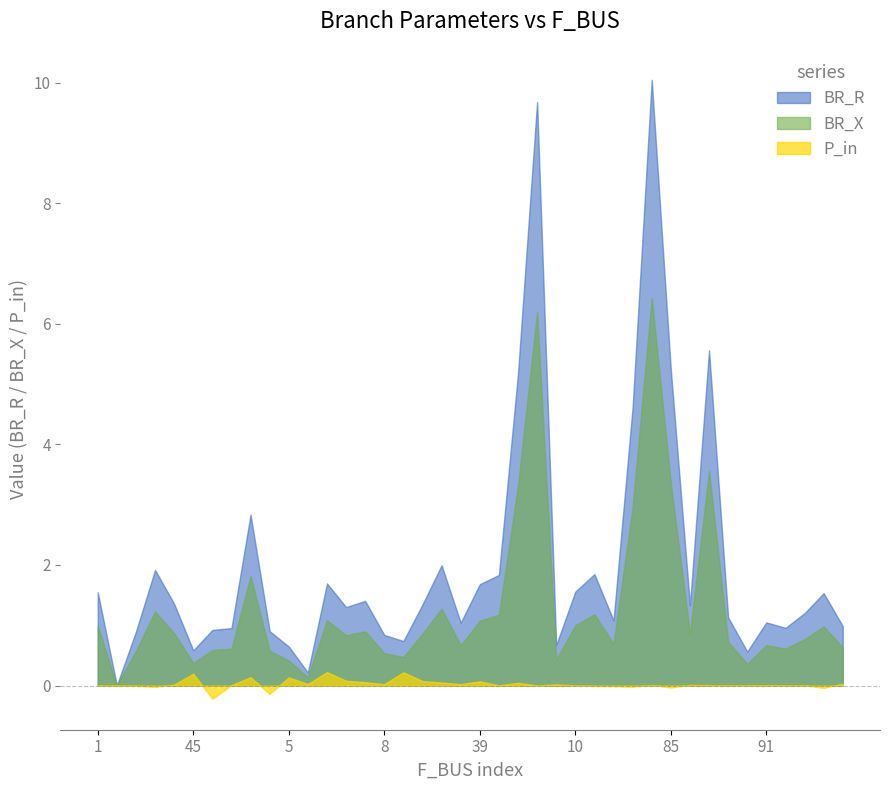

Which has a higher value, 46 or 15?

15